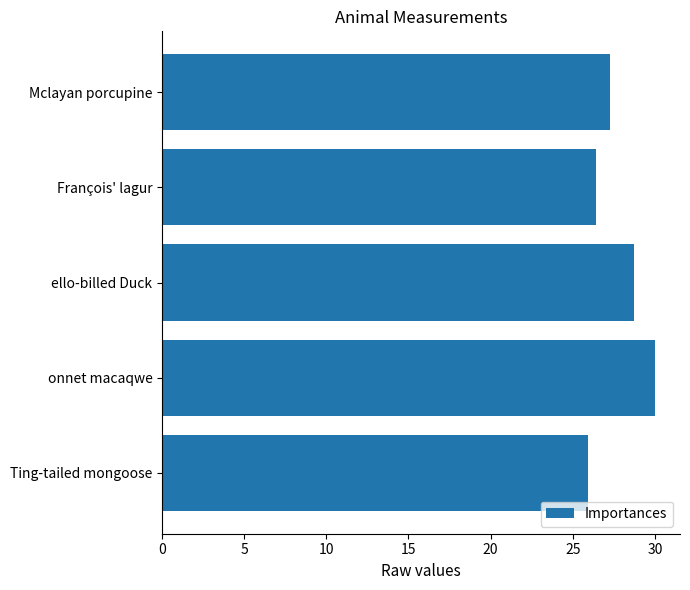

What is the maximum value shown in the chart?

30.0